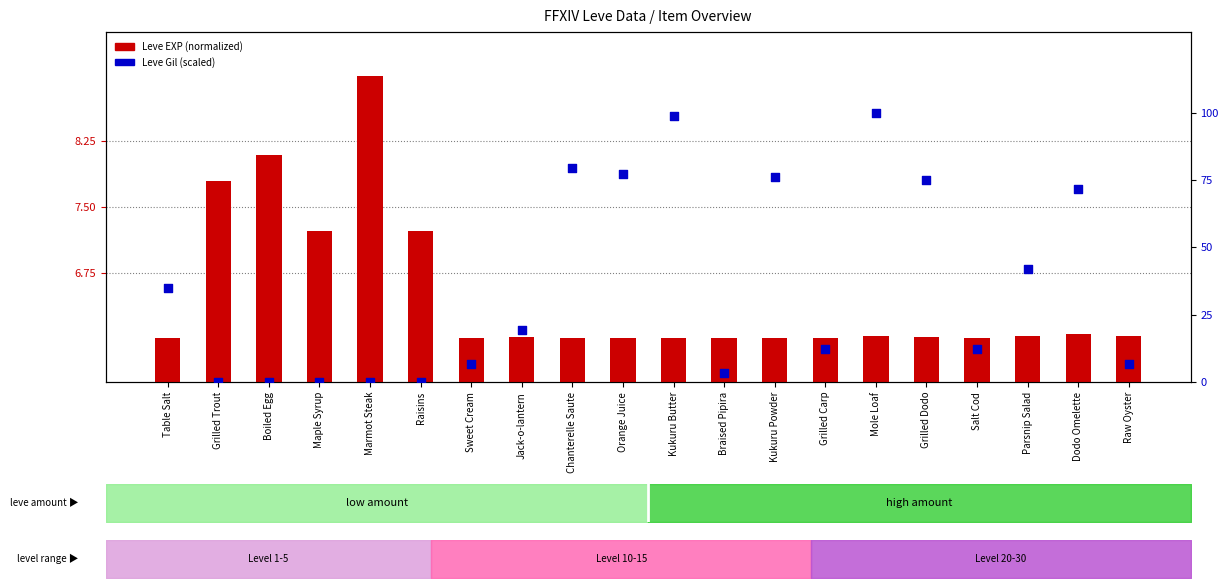

What are all the series names shown in the legend?

Leve EXP (normalized), Leve Gil (scaled)